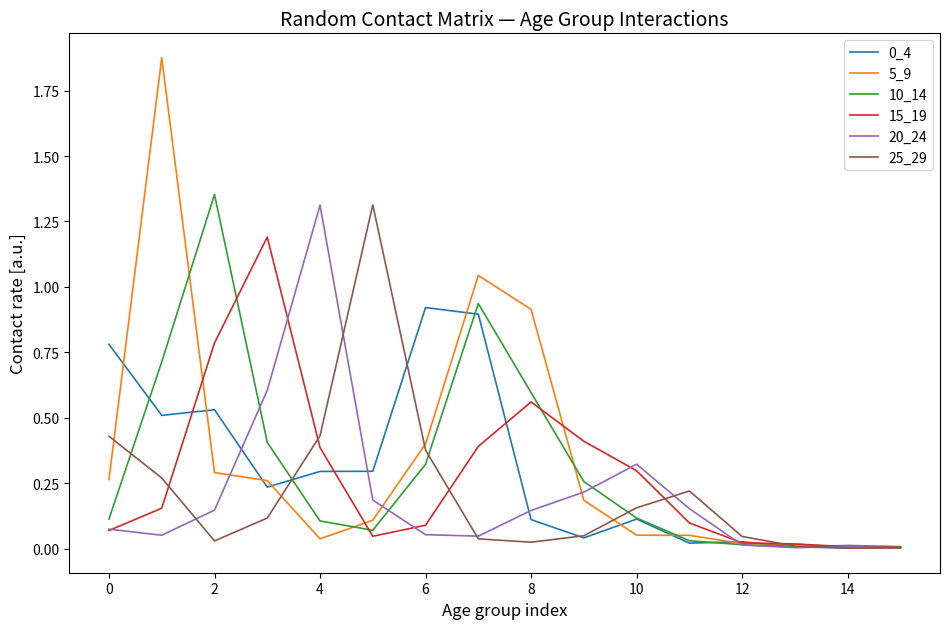

Which series has the widest spread of values?

5_9